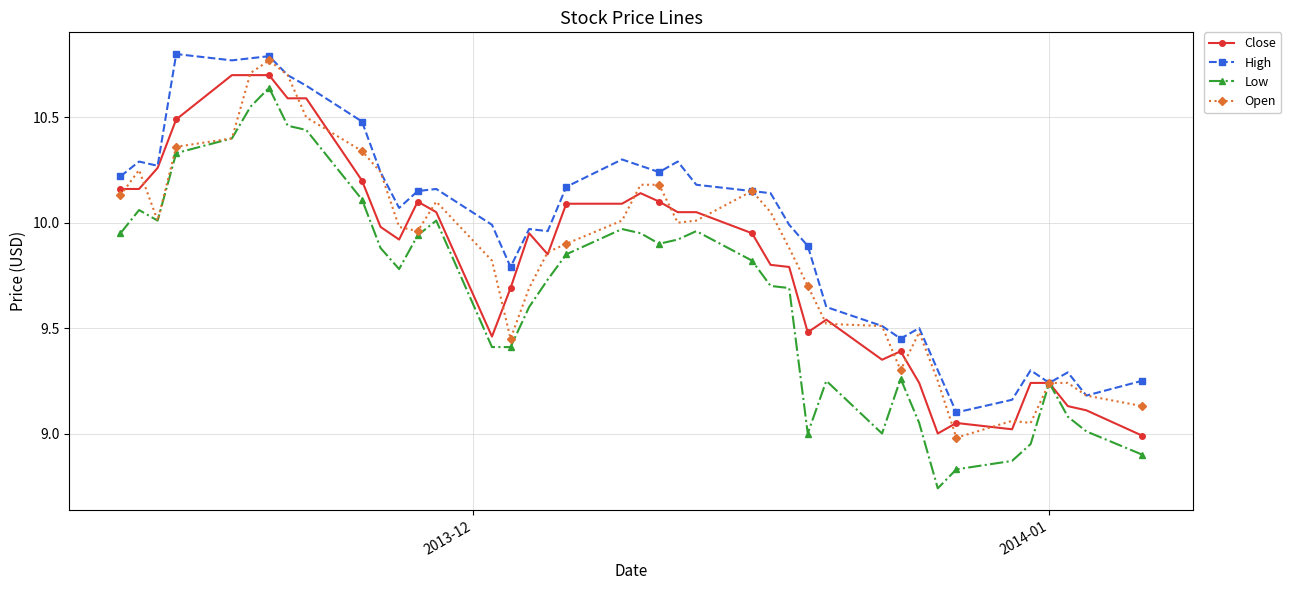

True or false: High has more than 2 interior local peaks.

True